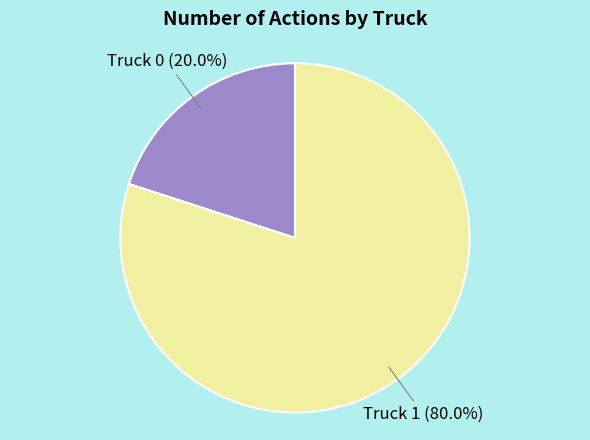

Does any single category account for the majority?

Yes